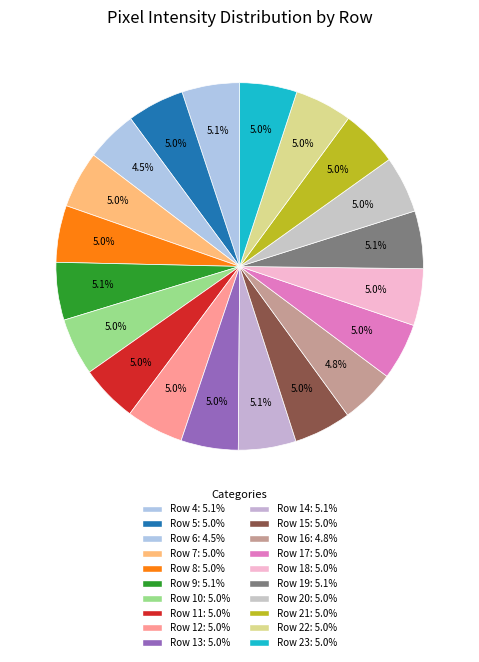

How many slices are in this pie chart?

20